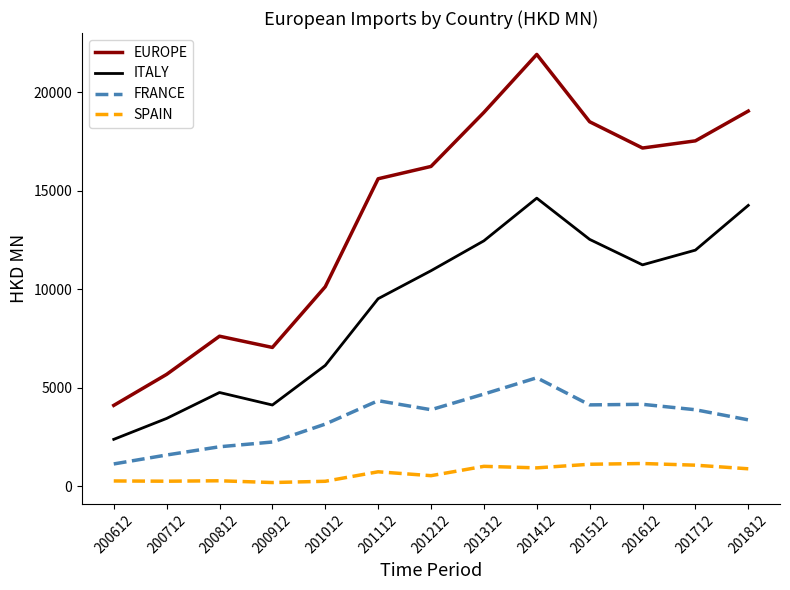

What is the total value across all series at 200612?

7868.8